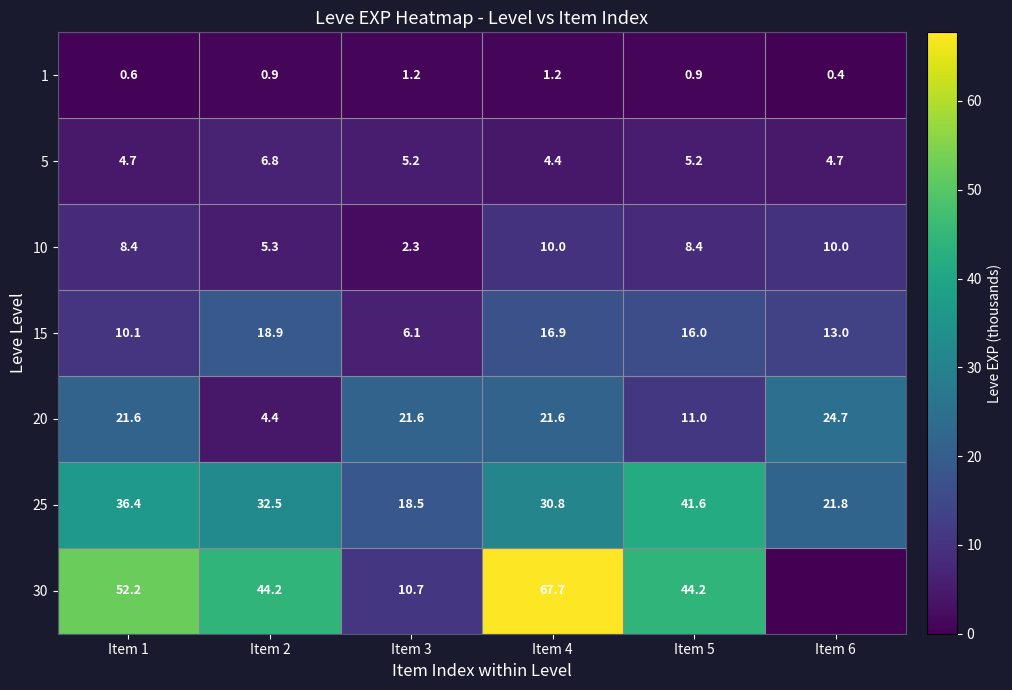

True or false: 1 has a value of 1.5 at Item 5.

False